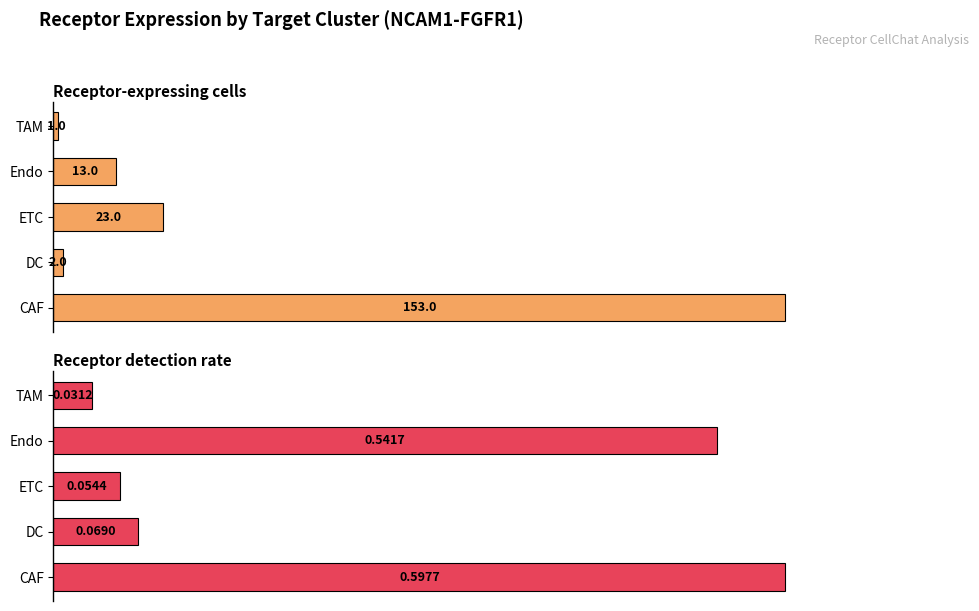

List the labels in order of Receptor detection rate value, largest first.

CAF, Endo, DC, ETC, TAM